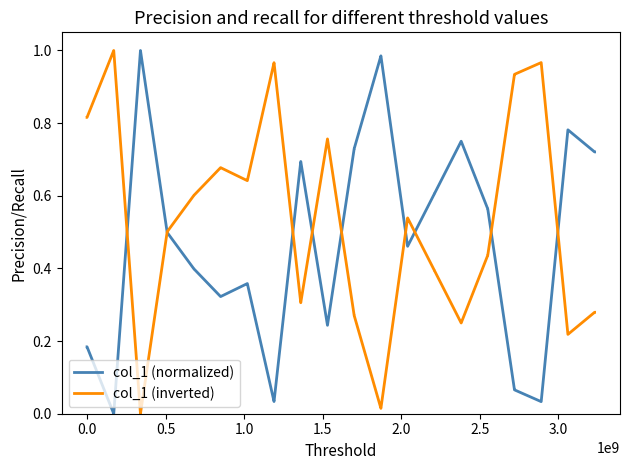

How many categories are shown in the chart?

40